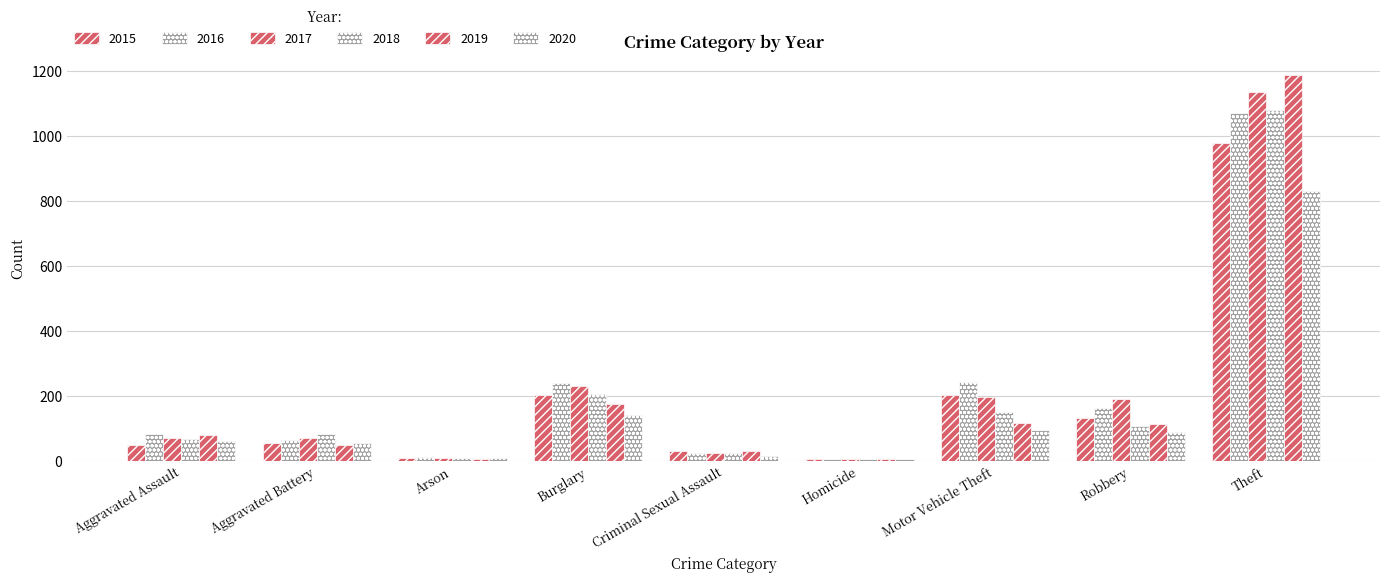

How many categories are shown in the chart?

9